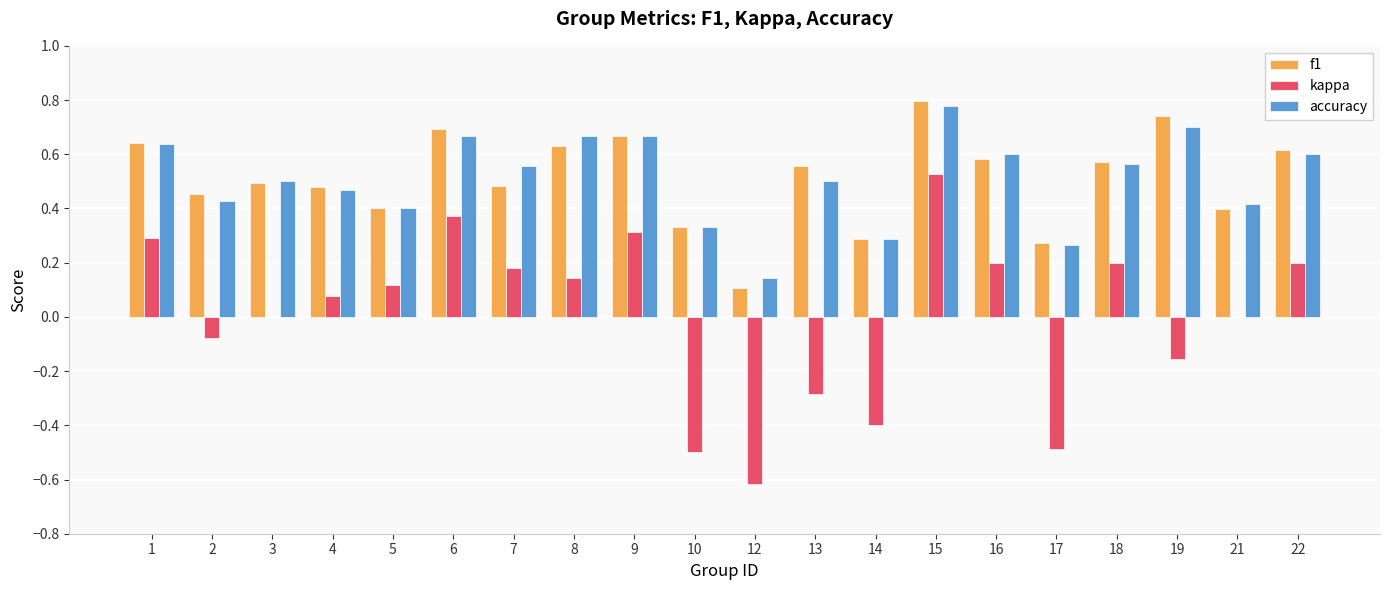

Is it true that accuracy equals 0.5 at 4?

True